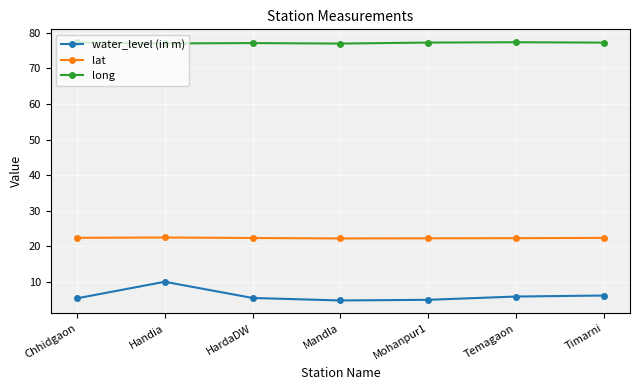

What is the value of the long point at the 4th from the left?

76.9